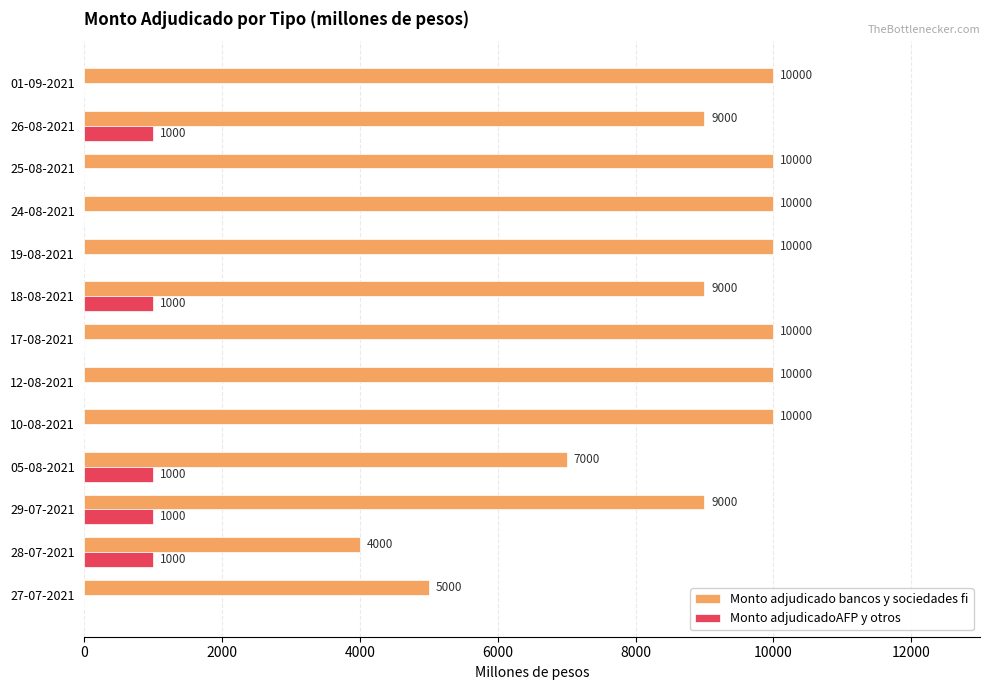

Read the Monto adjudicado bancos y sociedades fi value at 28-07-2021.

4000